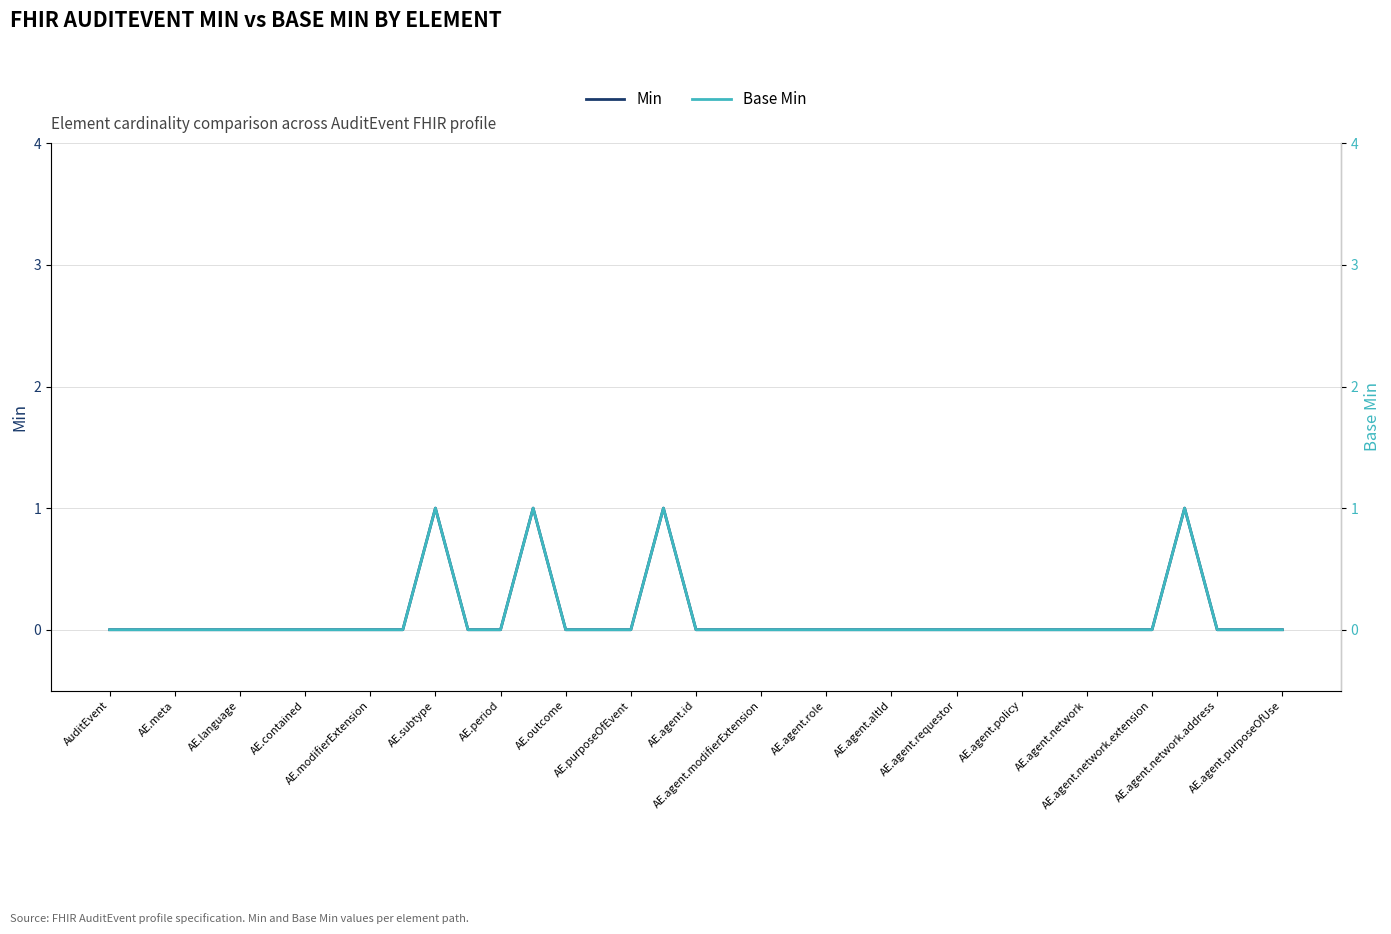

Does the chart display data point markers on the line(s)?

No